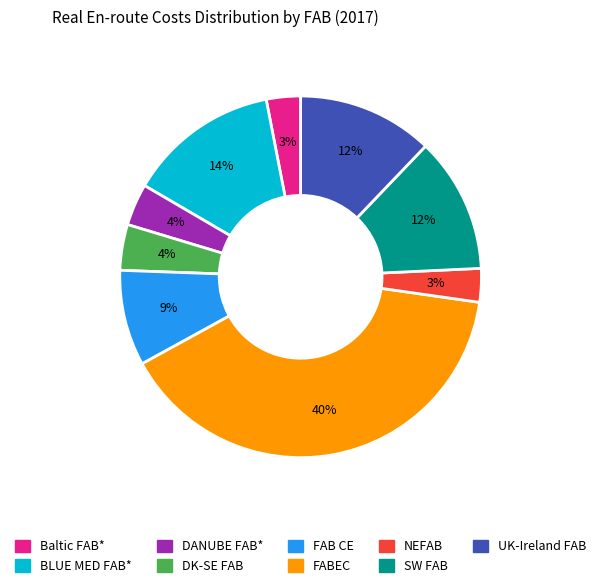

Which slice is the largest?

FABEC